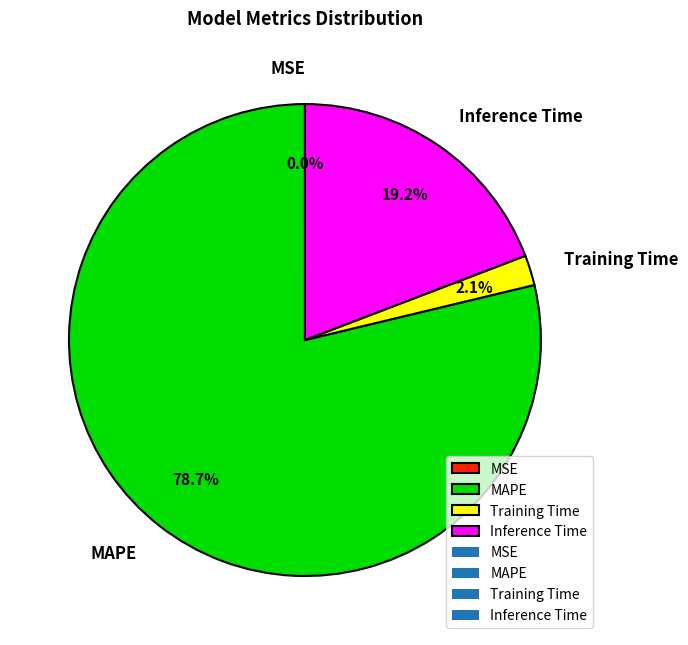

Which slice is the largest?

MAPE